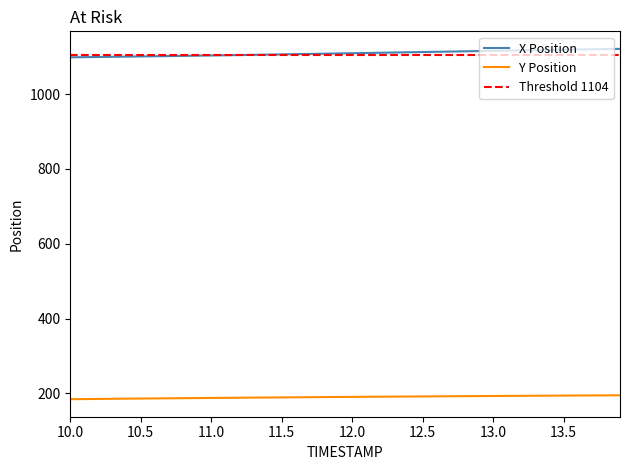

Count the number of categories in the chart.

40